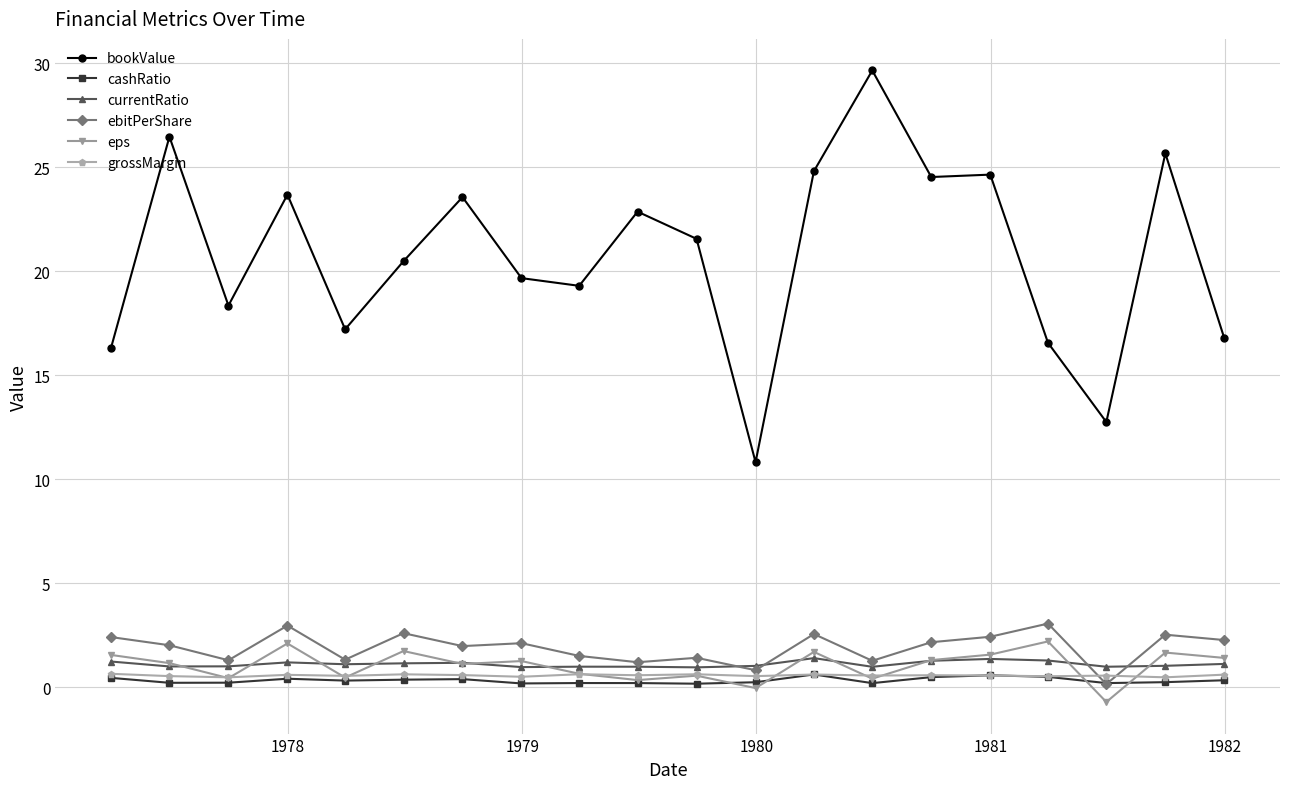

How many distinct data groups are displayed?

6